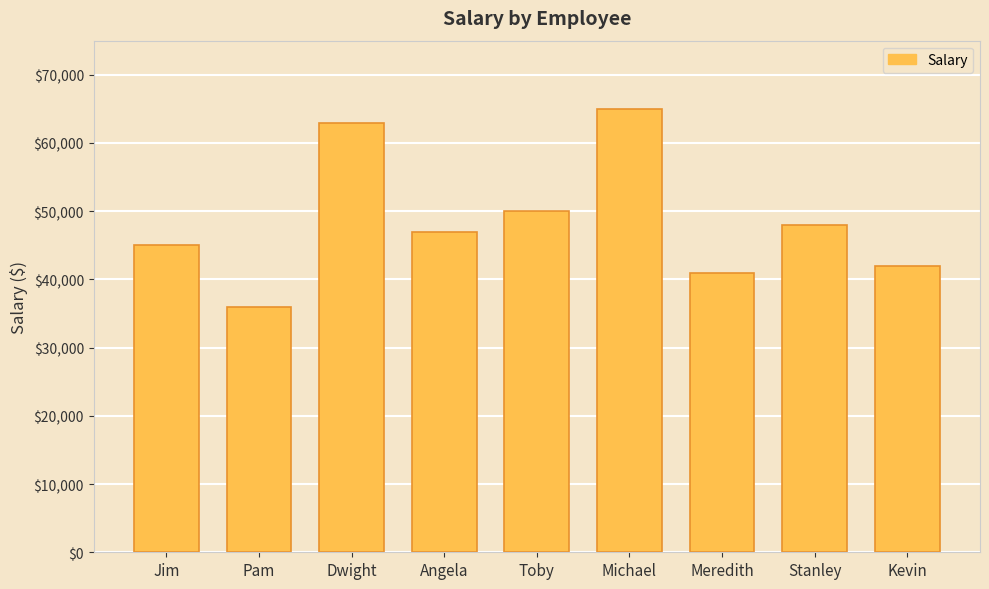

True or false: the data shows 16256 at Jim.

False